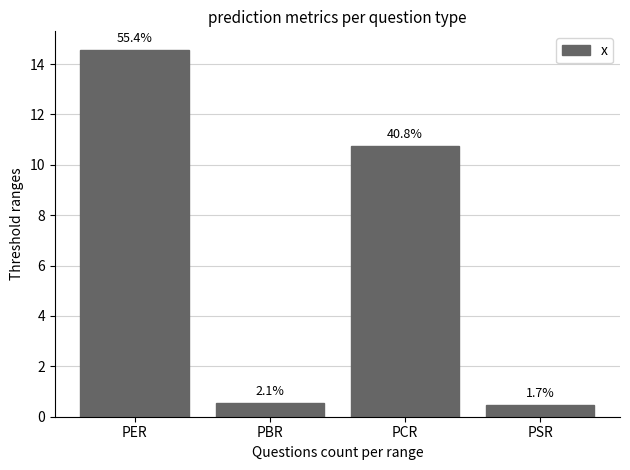

How many bars are there in total?

4